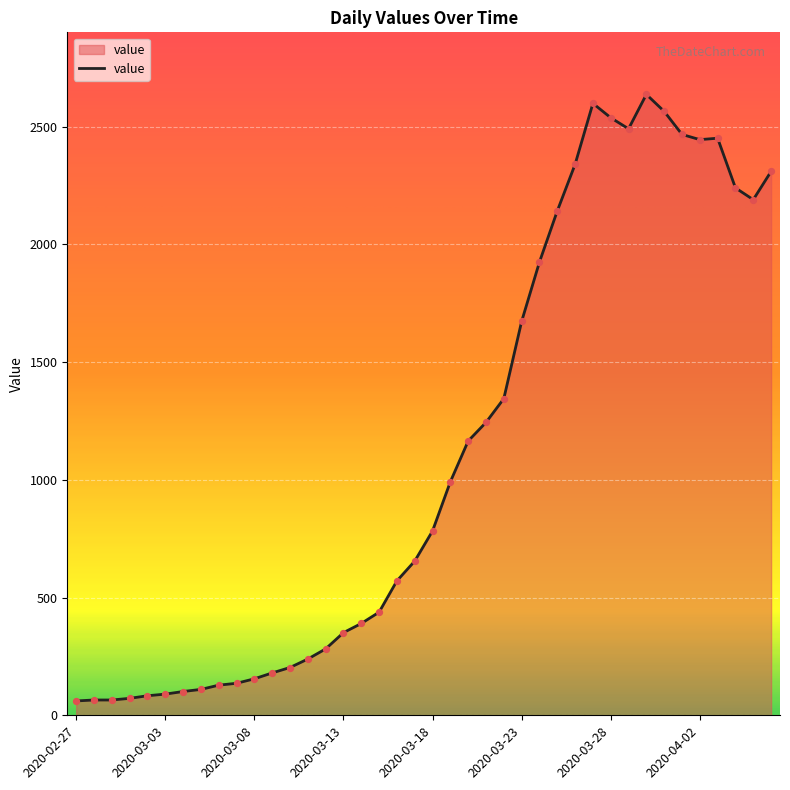

What is the maximum value shown in the chart?

2637